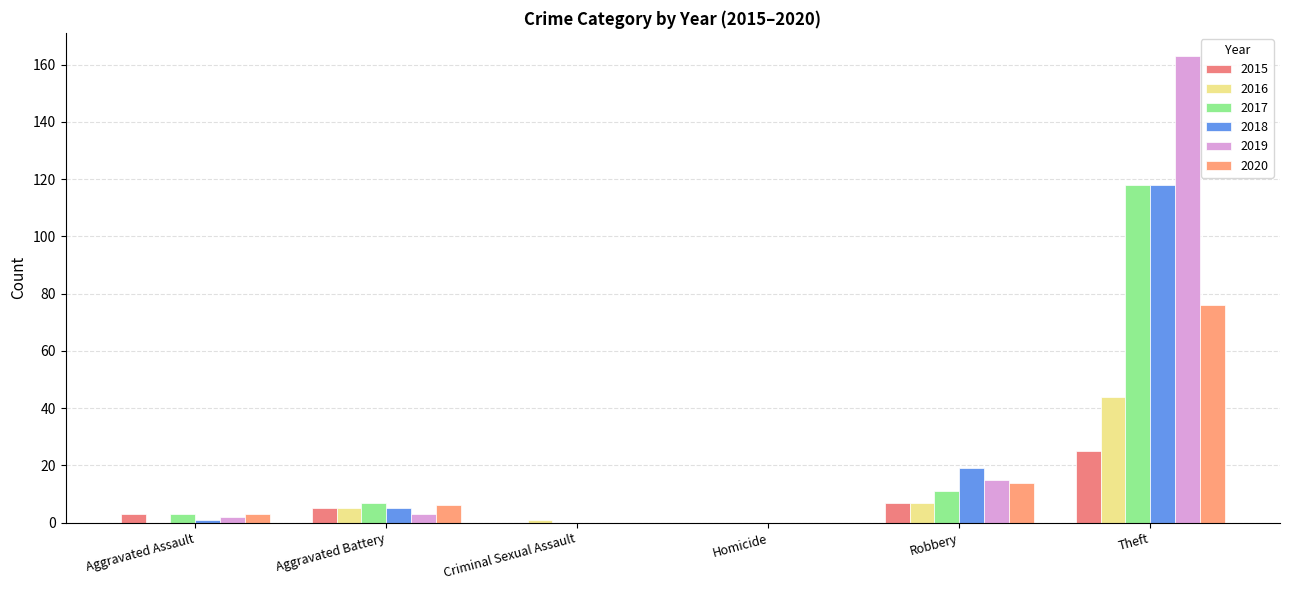

Is the value of 2017 at Criminal Sexual Assault greater than the value of 2016 at Theft?

No